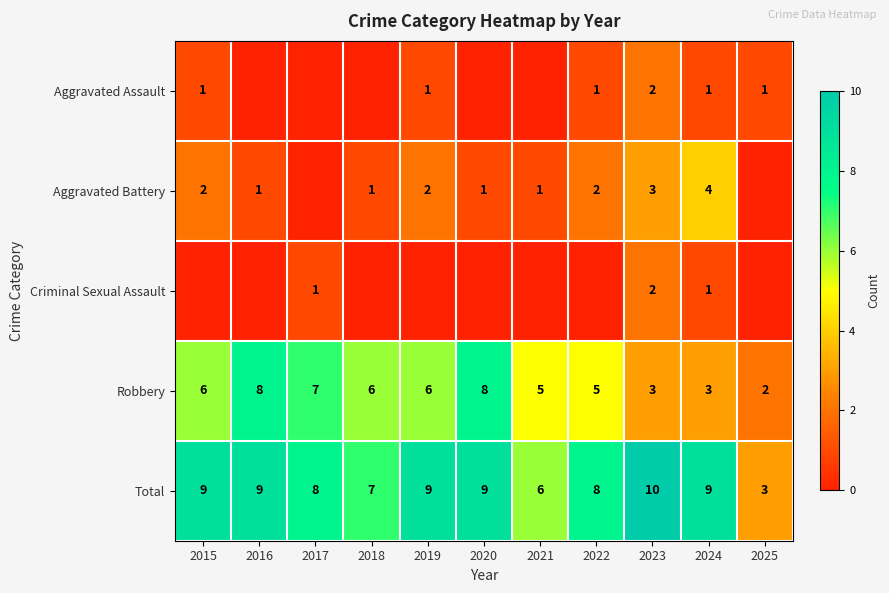

What is the difference between the maximum and minimum values in the Total series?

7